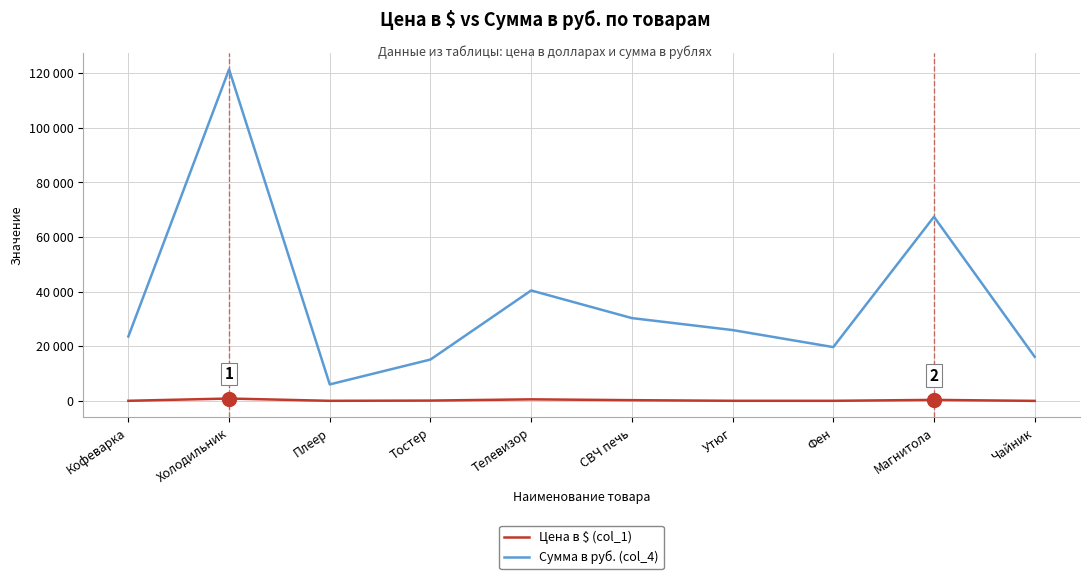

What are all the series names shown in the legend?

Цена в $ (col_1), Сумма в руб. (col_4)